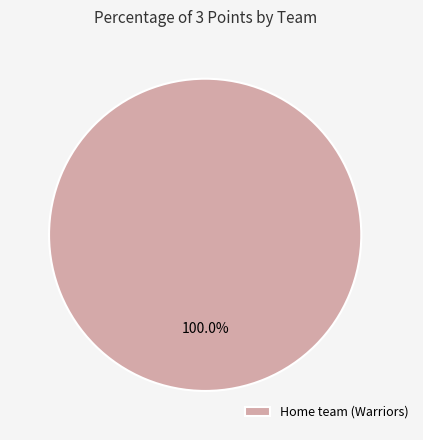

Count the number of slices in the pie.

1